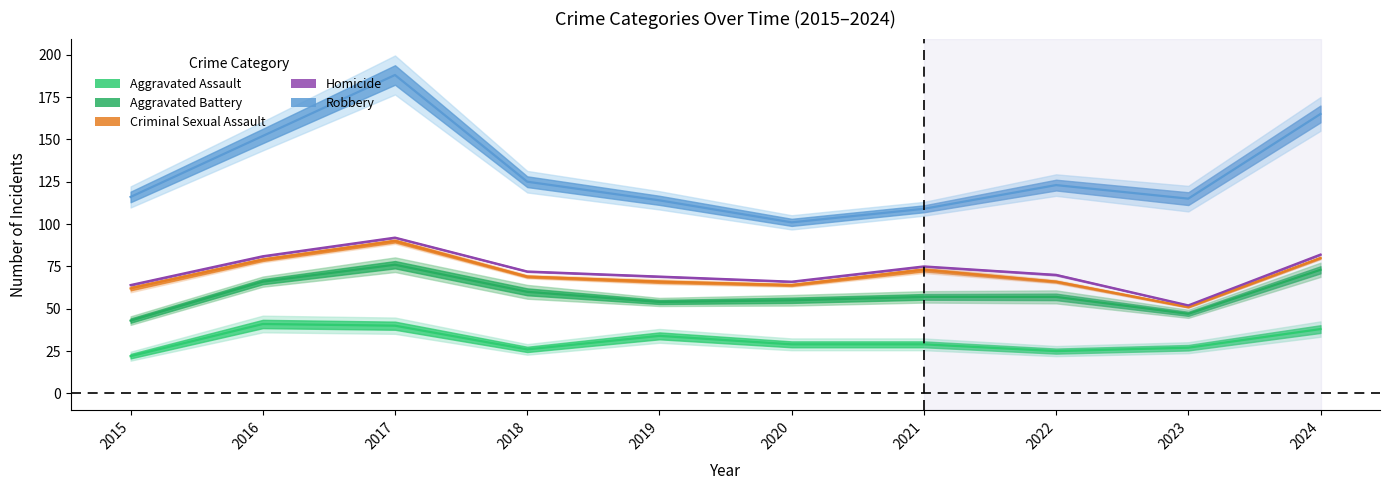

What is the average value of the Criminal Sexual Assault series?

70